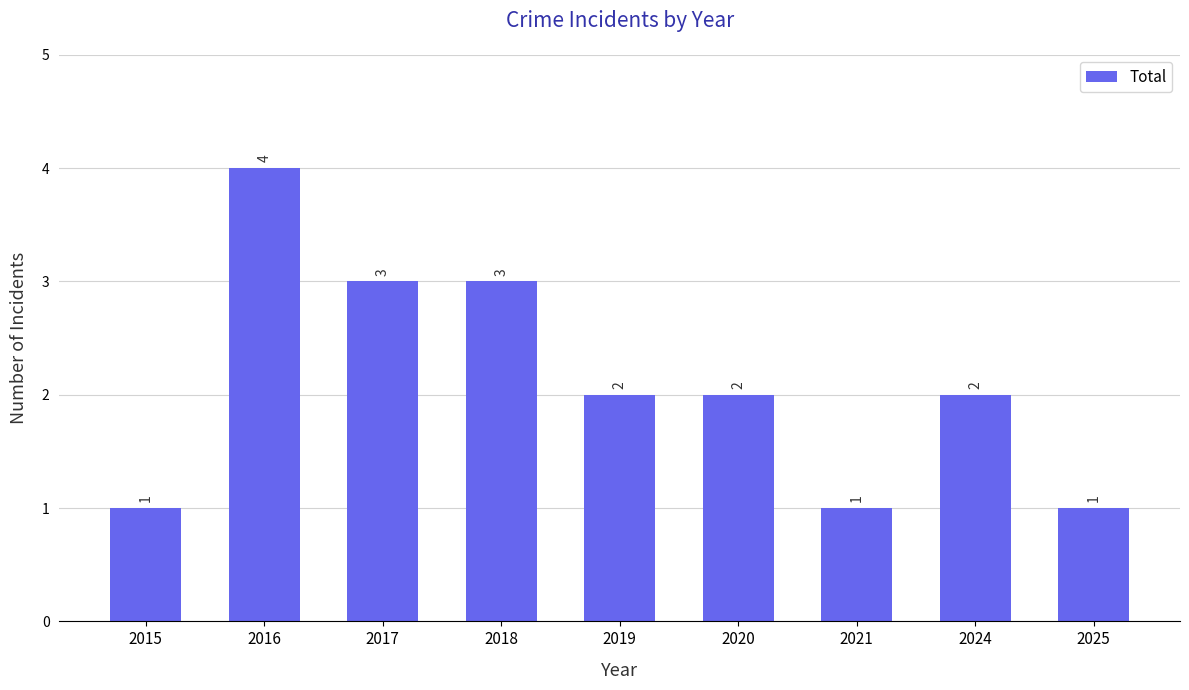

Which category has the highest value across all series?

2016